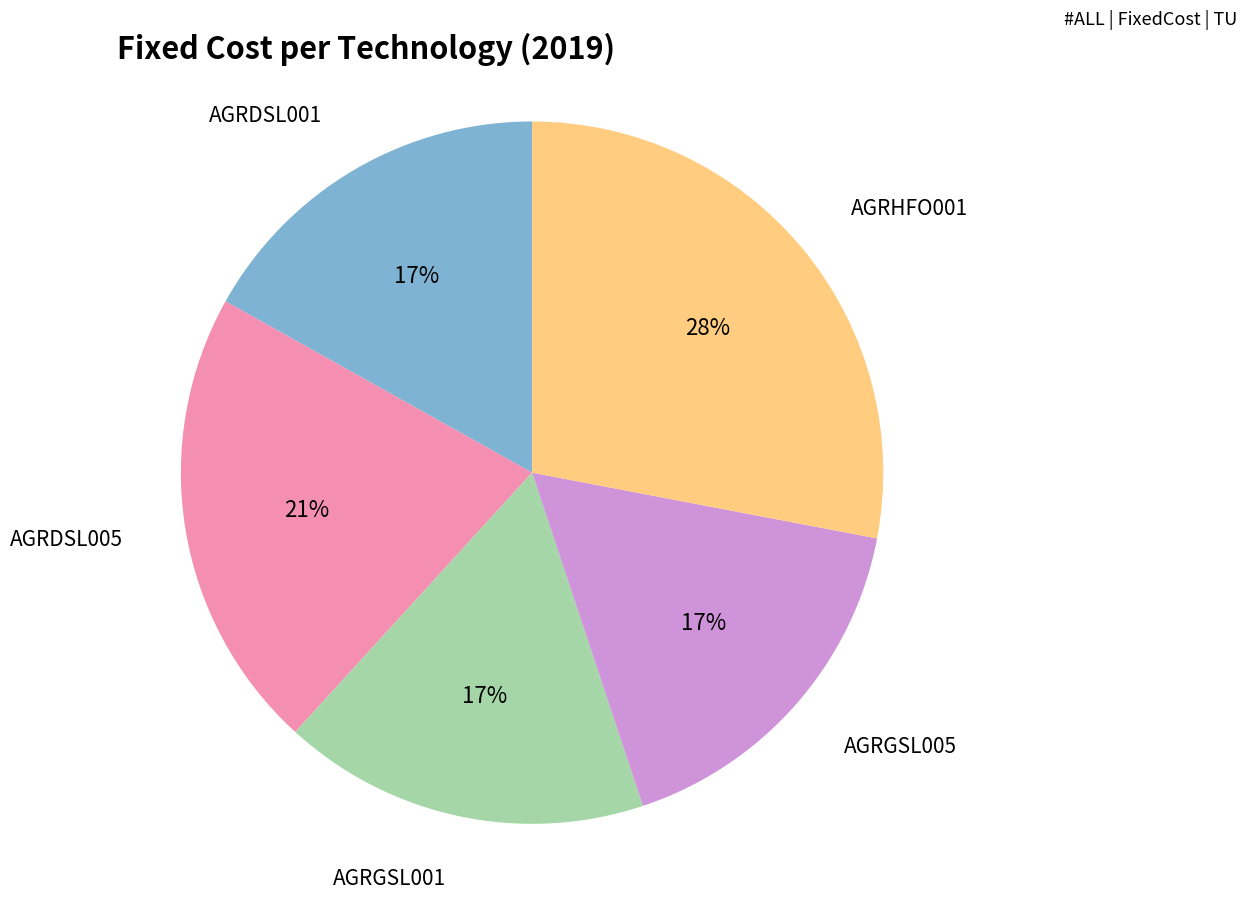

Is there a majority slice in this chart?

No